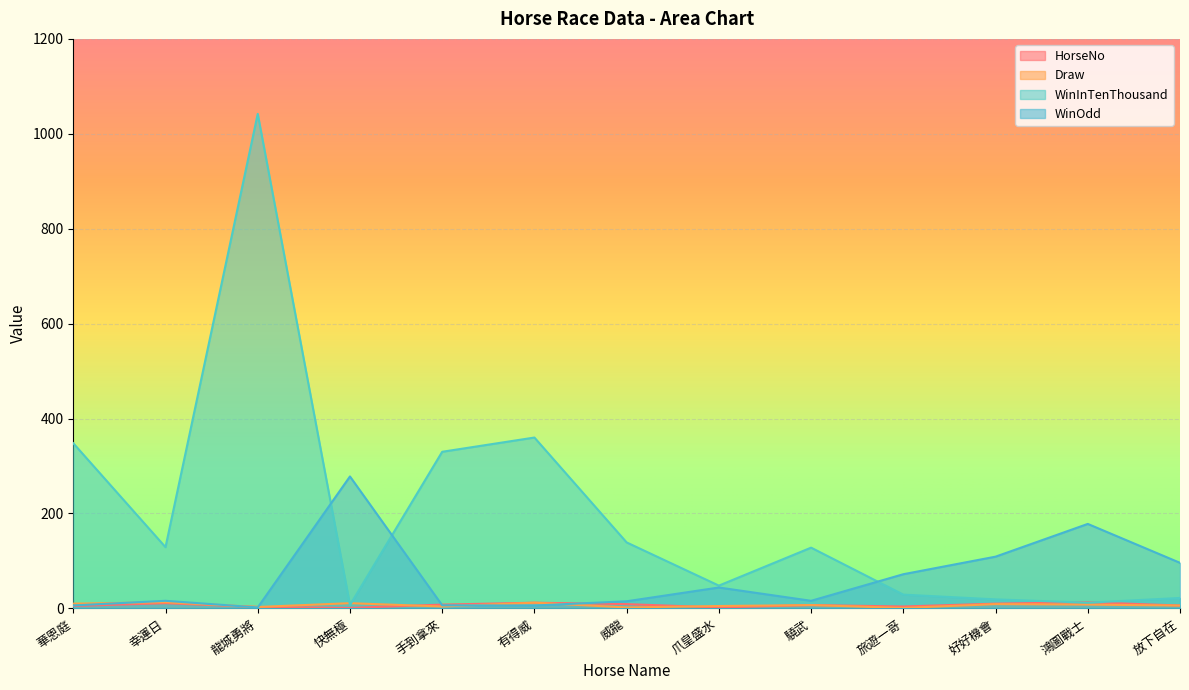

Does the chart display data point markers on the line(s)?

No